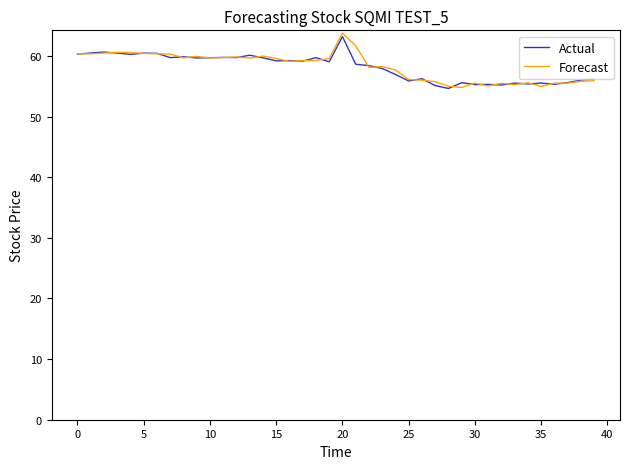

Which series has the largest range (max minus min)?

Forecast